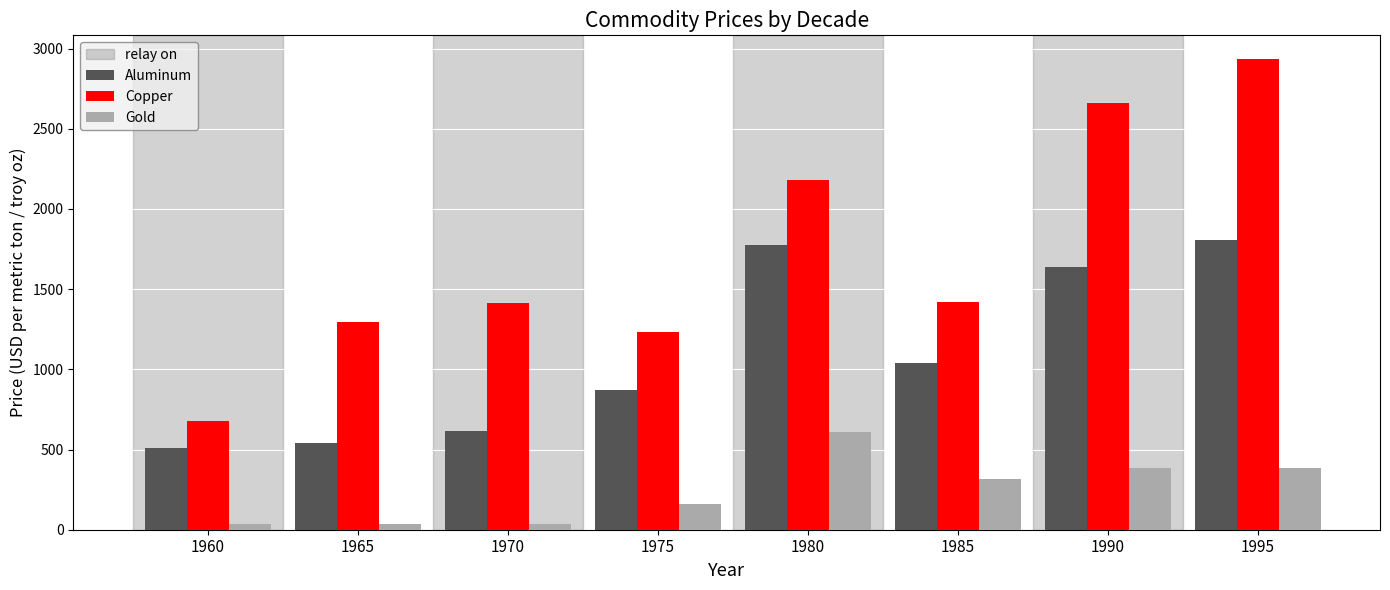

What is the highest value of the Copper series?

2935.6